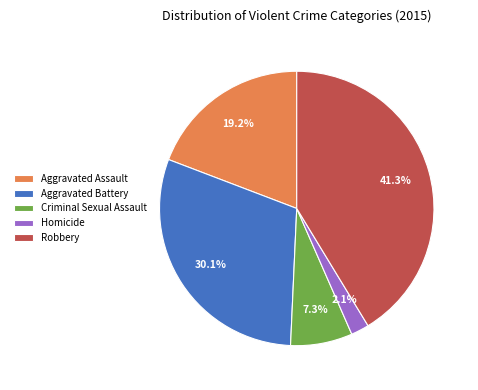

Rank the categories by value from lowest to highest.

Homicide, Criminal Sexual Assault, Aggravated Assault, Aggravated Battery, Robbery